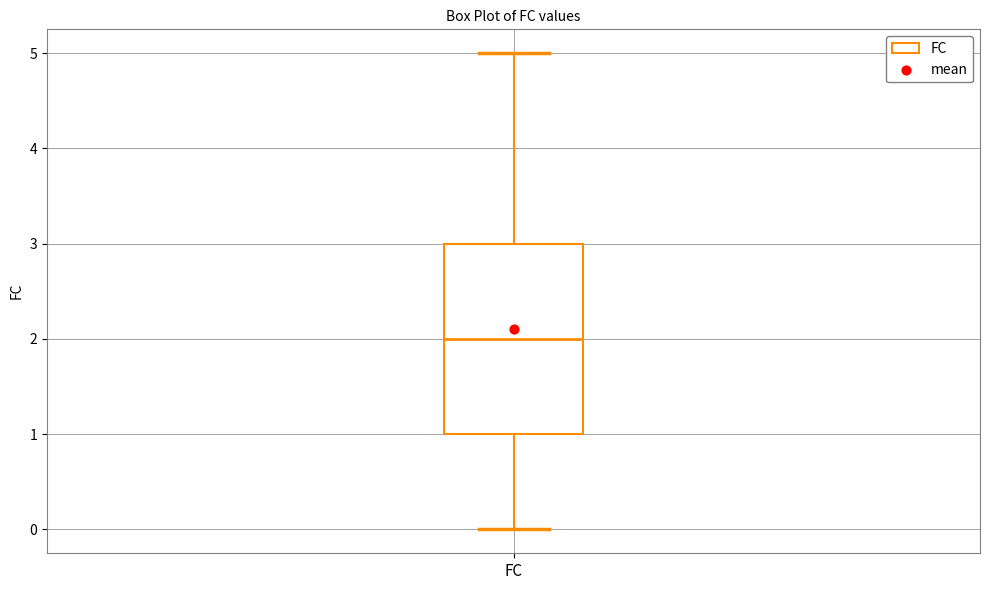

Read this box plot against the y-axis: the position of the median line, the range covered by the box, and the ends of both whiskers. The values are not printed on the chart, so give them approximately, as read against the axis.

median 2, box 1 to 3, whiskers 0 to 5